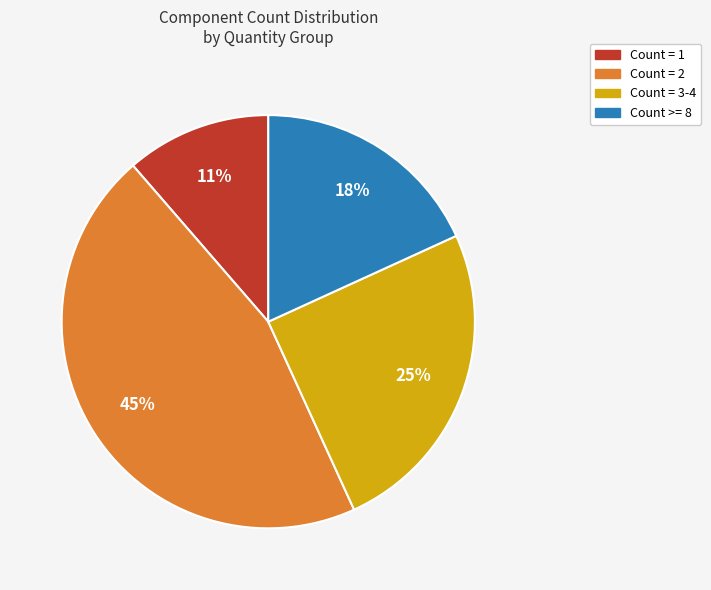

To the nearest percent, what is the difference between the largest and smallest slice percentages?

34%